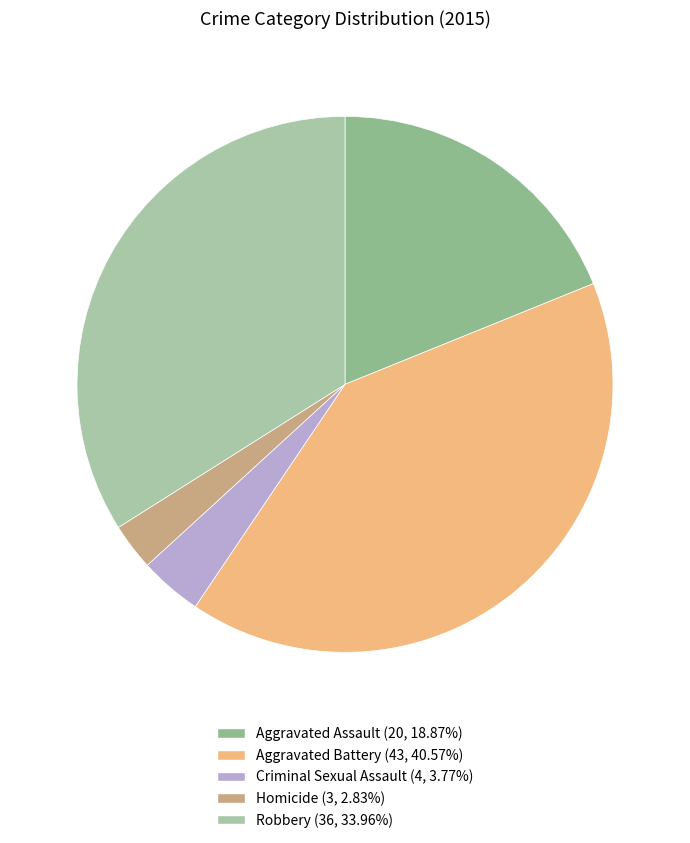

How many slices are in this pie chart?

5